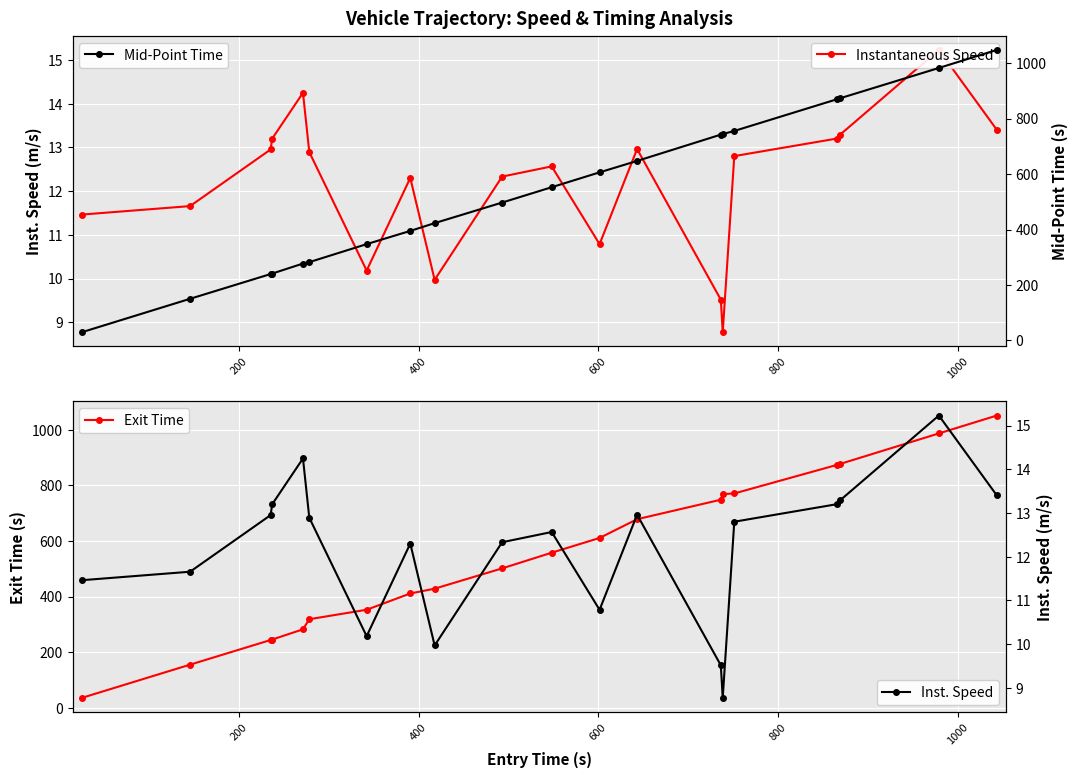

Which series has the largest total across all categories?

Exit Time